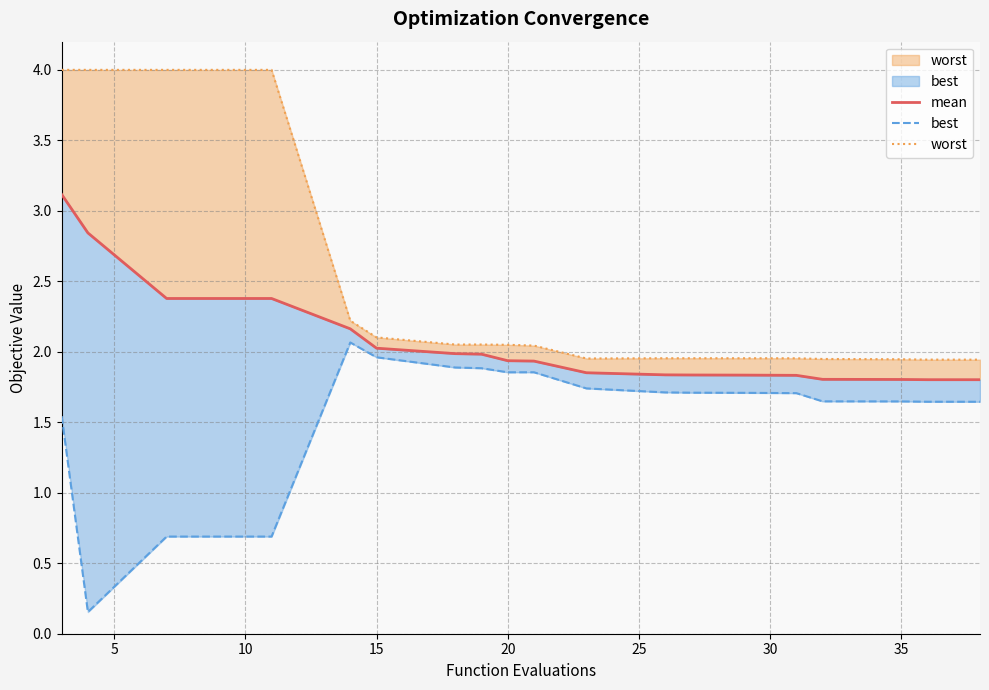

True or false: worst and mean intersect in this chart.

False